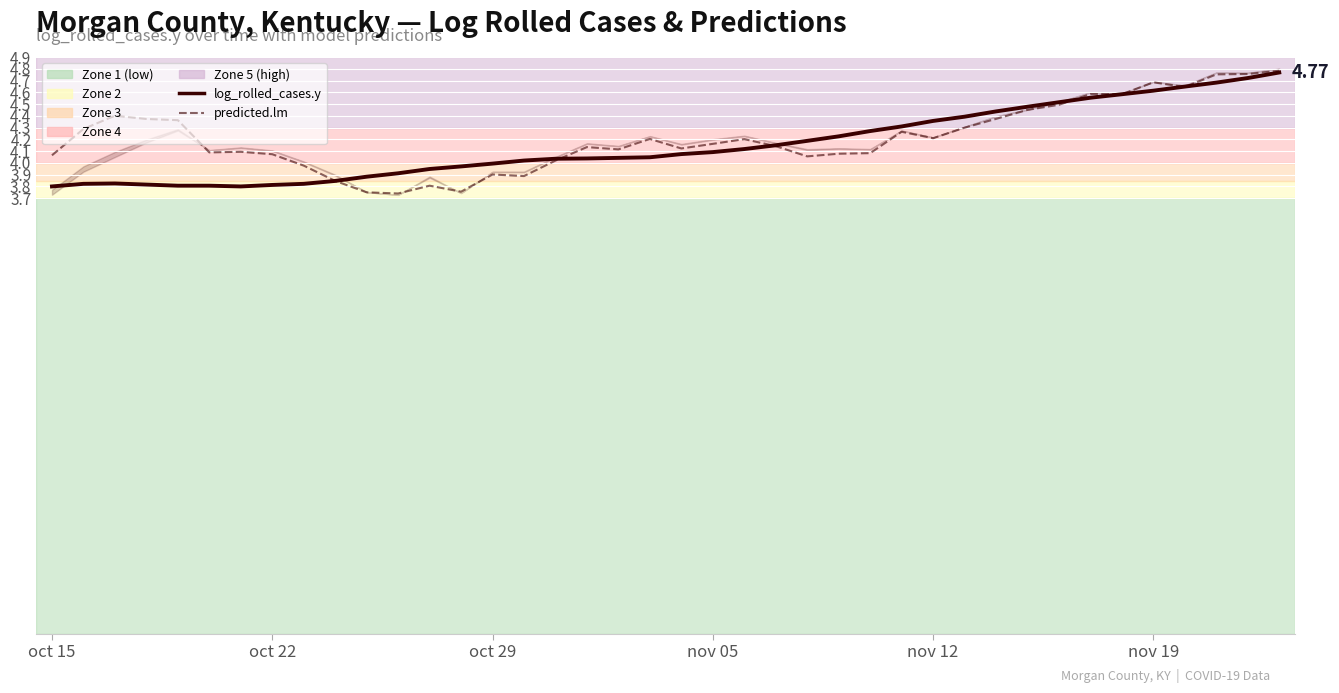

What is the total value across all series at oct 29?

7.9